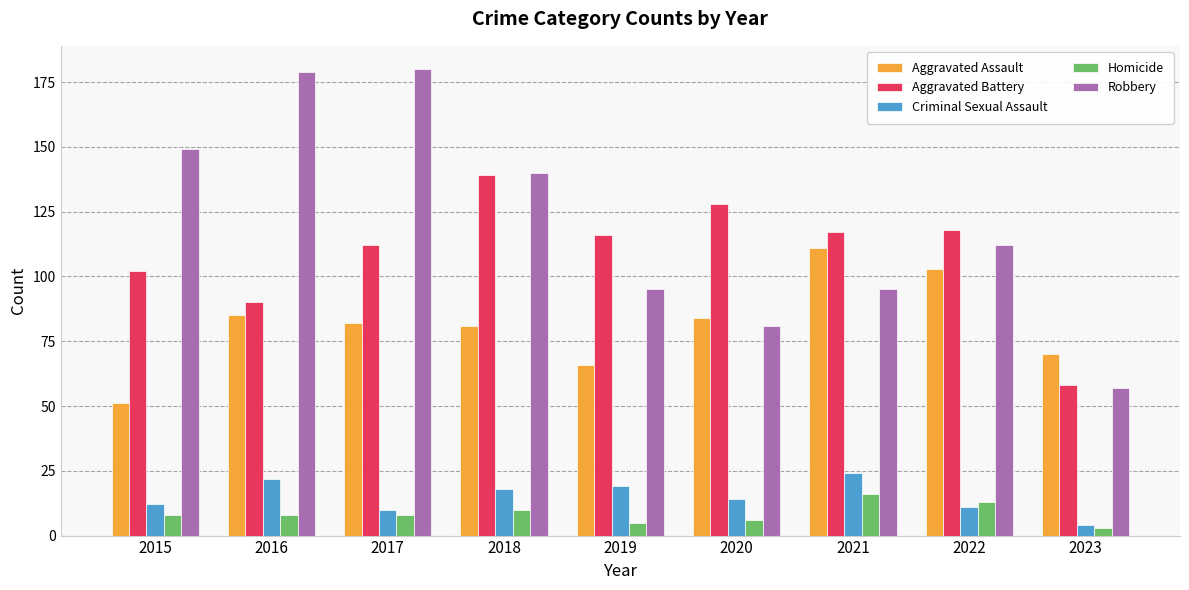

List the series in order of their peak value, lowest first.

Homicide, Criminal Sexual Assault, Aggravated Assault, Aggravated Battery, Robbery